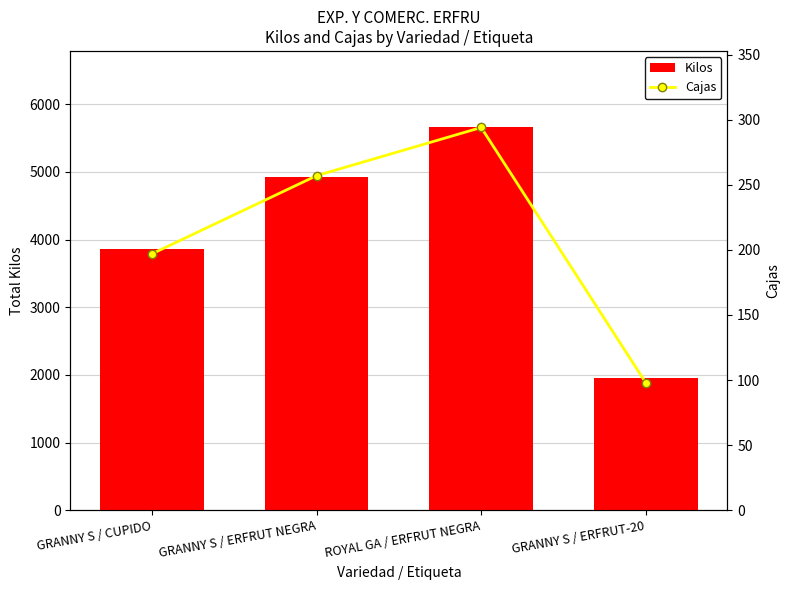

What is the label of the 4th bar from the left?

GRANNY S / ERFRUT-20